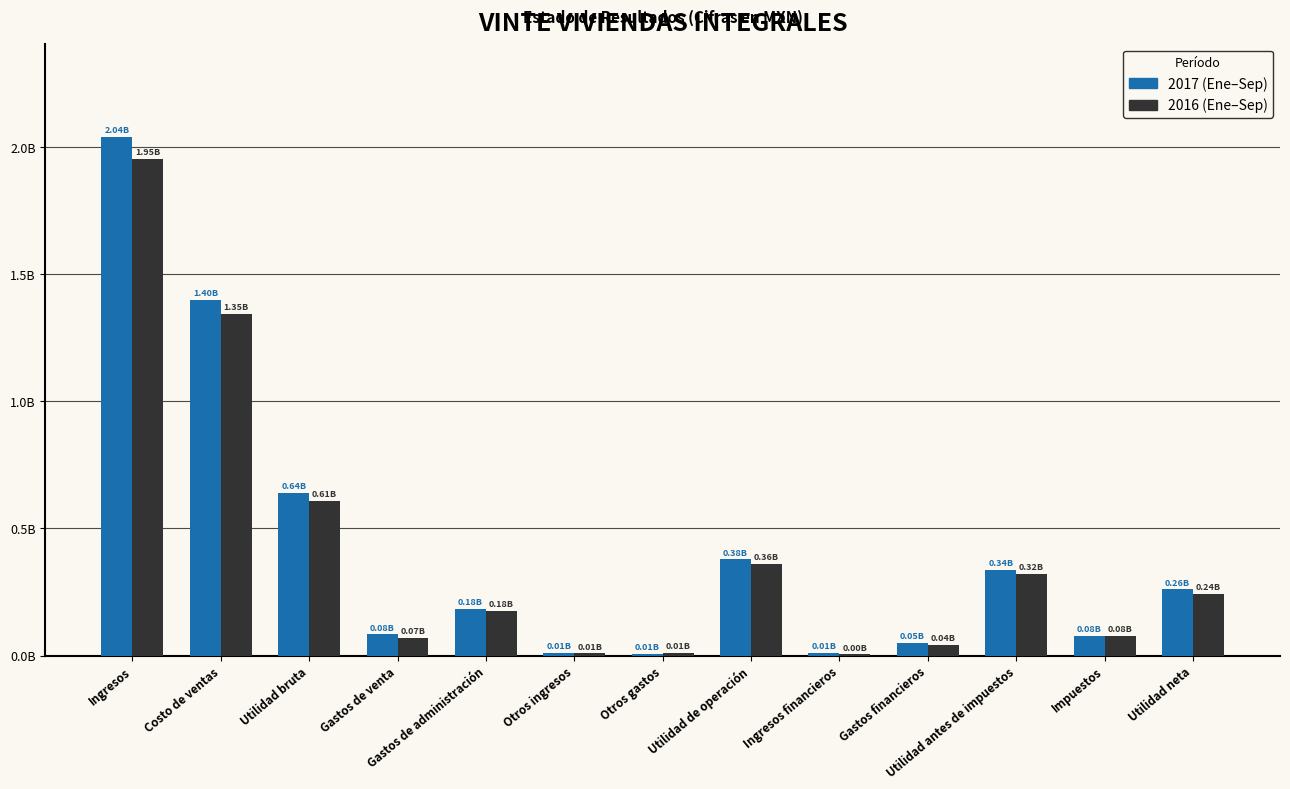

What is the total value across all series at Utilidad antes de impuestos?

659961000